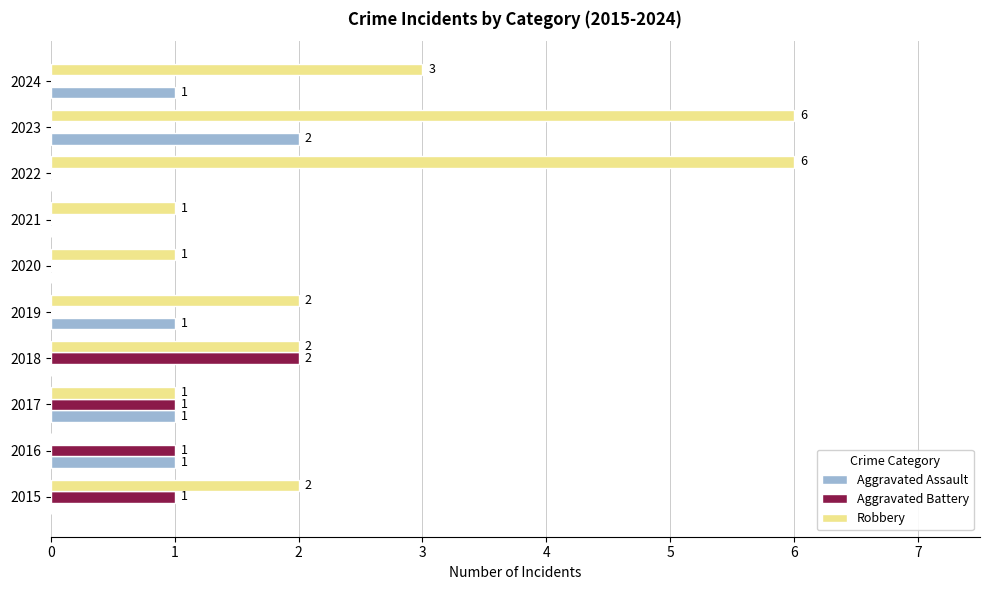

What is the sum of all Aggravated Assault values?

6